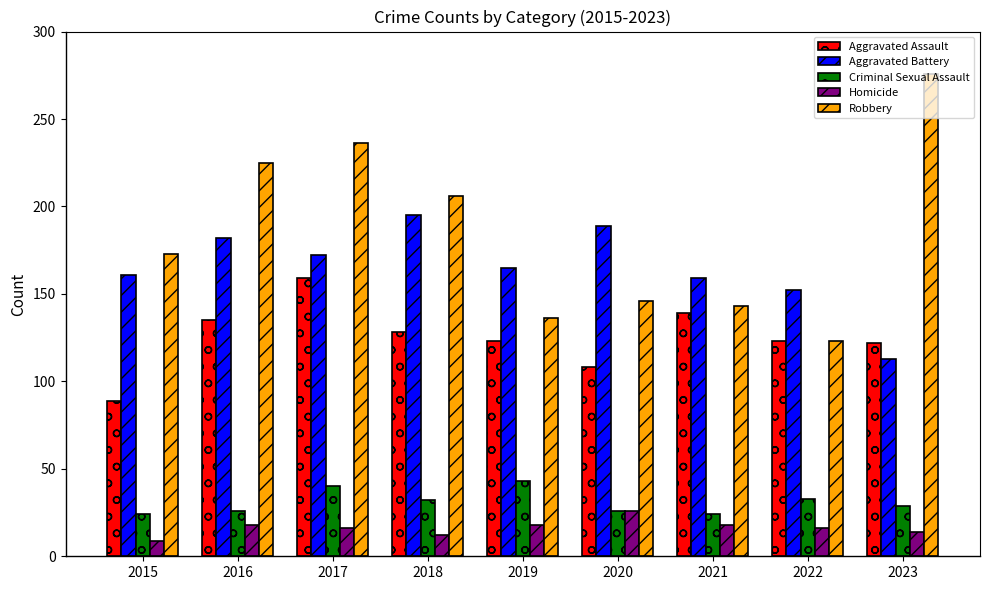

List the series in order of their peak value, lowest first.

Homicide, Criminal Sexual Assault, Aggravated Assault, Aggravated Battery, Robbery